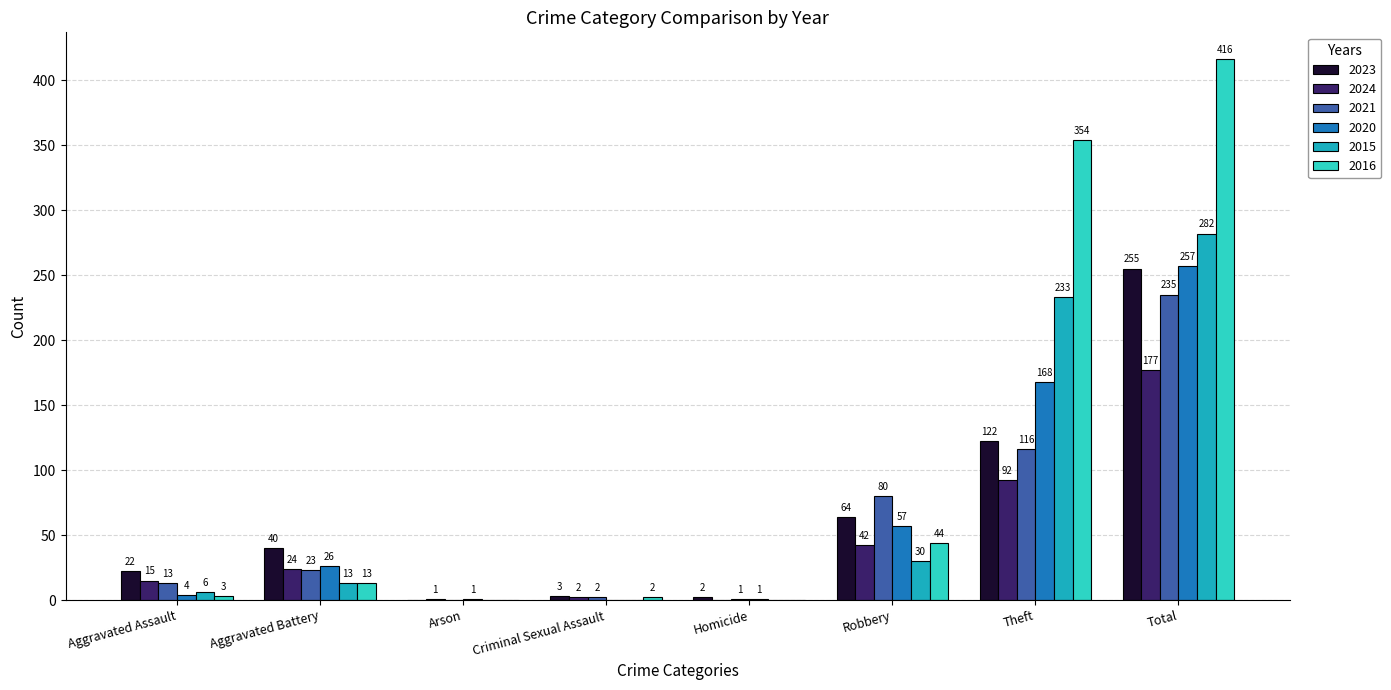

True or false: 2024 has a value of 177 at Total.

True